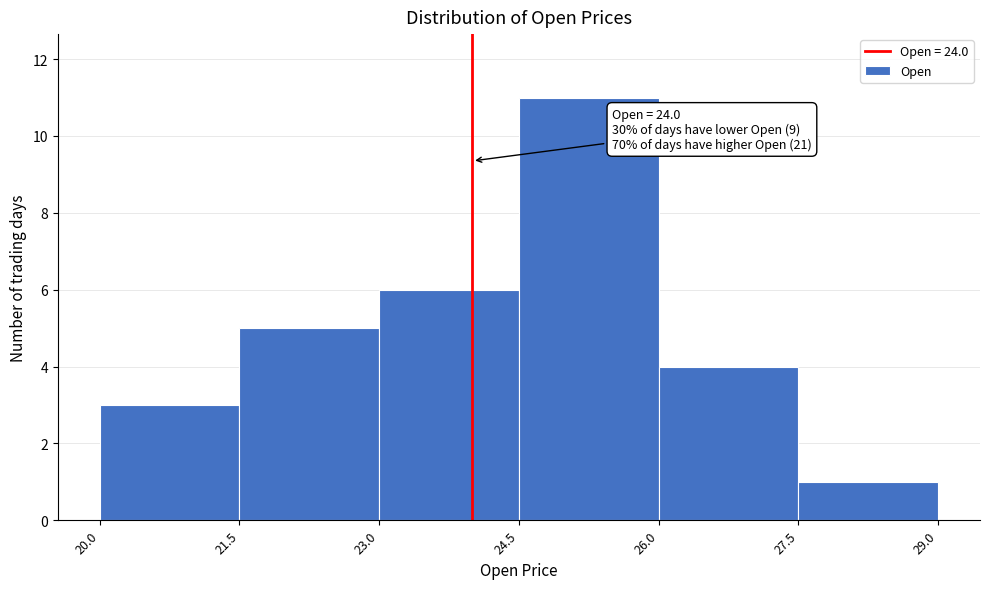

Which range on the x-axis has the tallest bar?

24.5 to 26.0